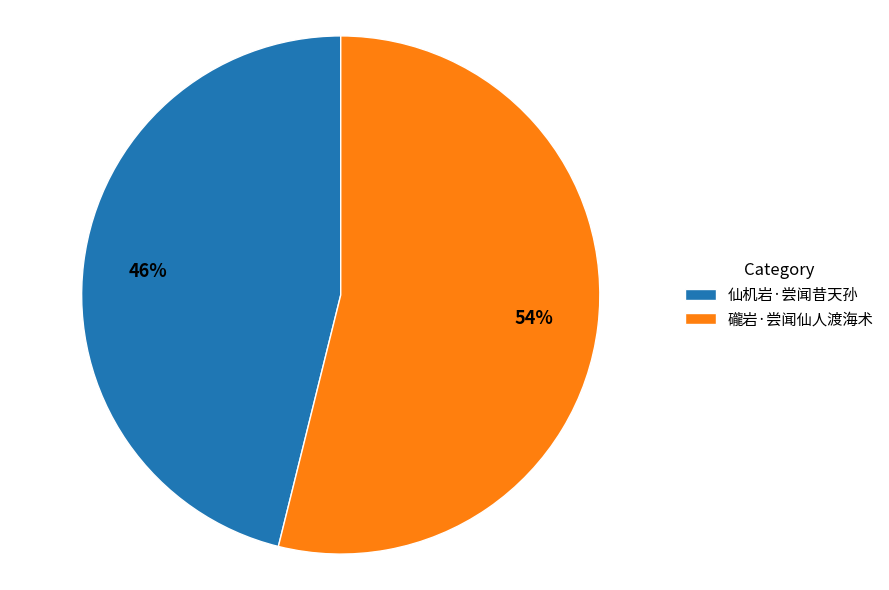

Count the number of slices in the pie.

2